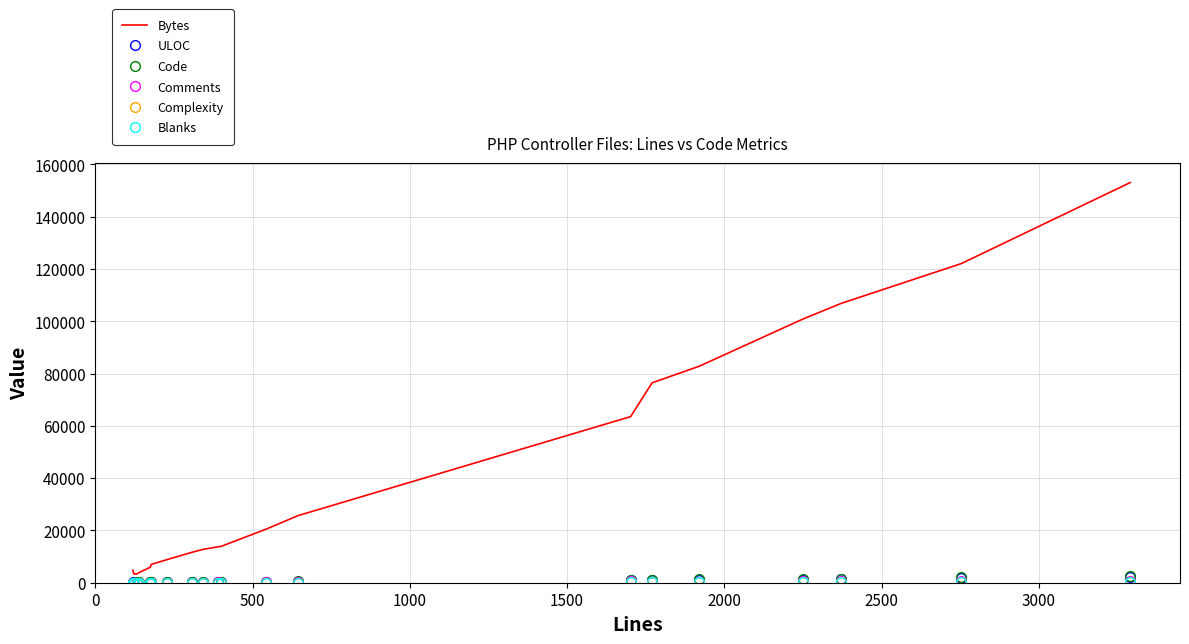

Which series has the widest spread of values?

Bytes